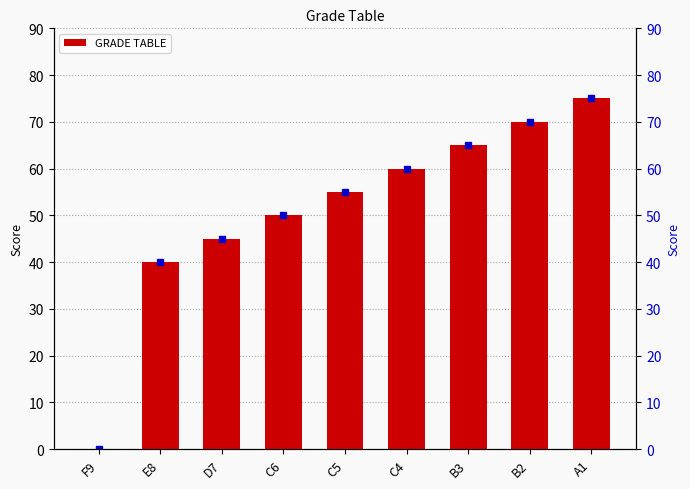

What is the sum of all values?

460